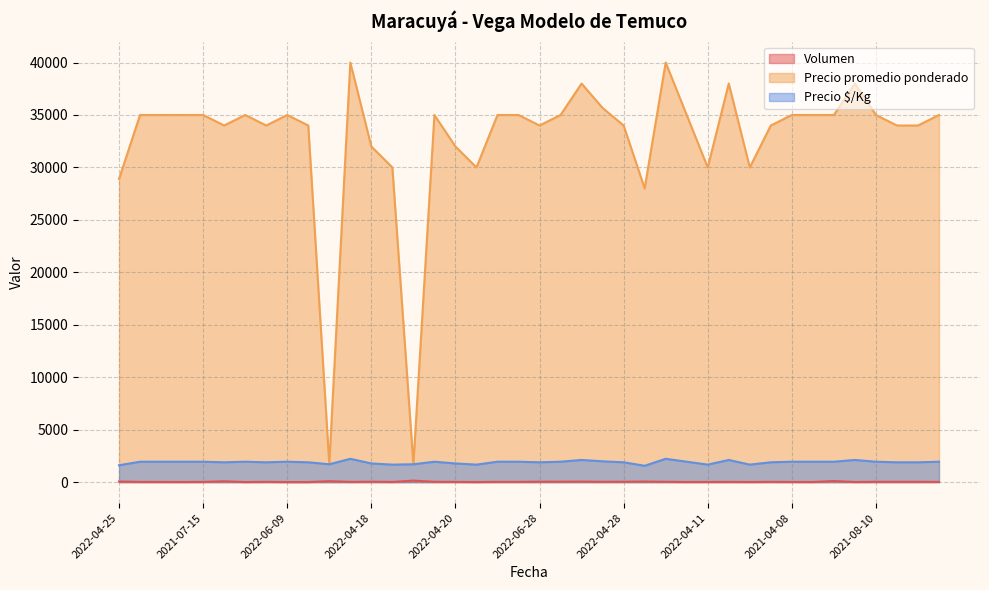

How many lines are shown in the chart?

3